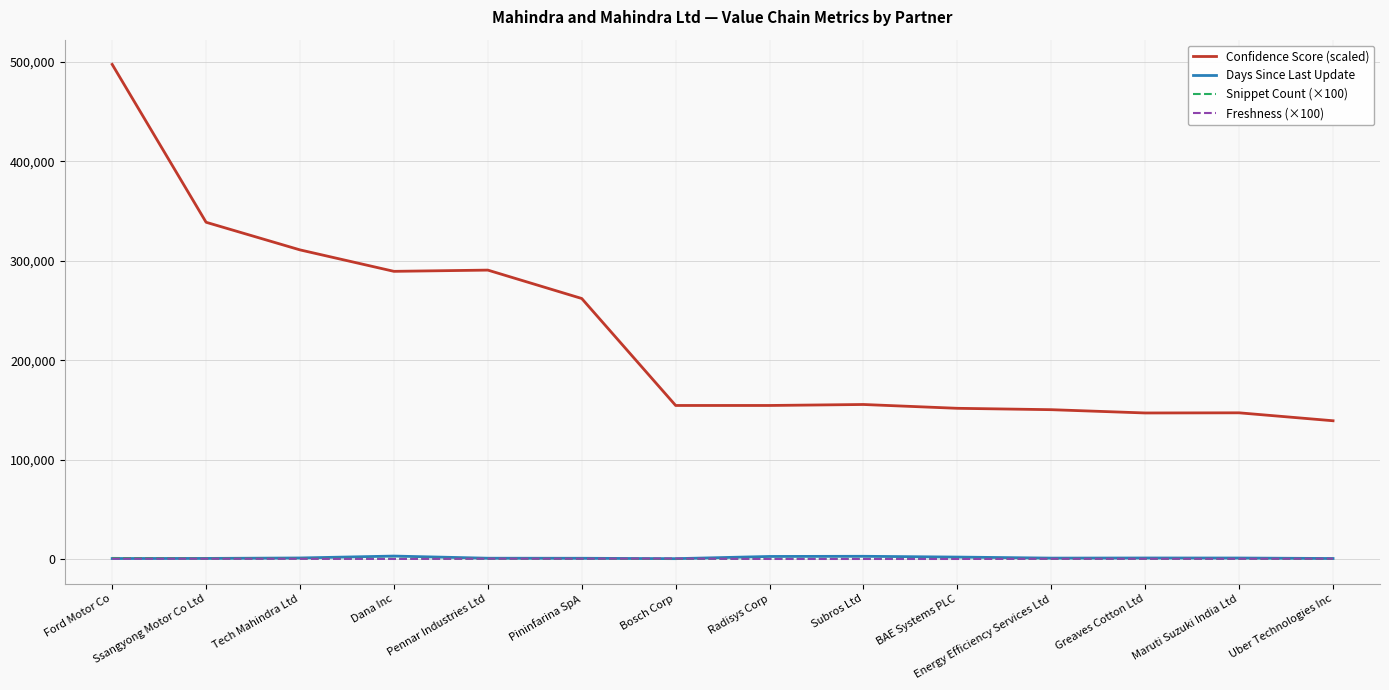

Is it true that Days Since Last Update equals 1116.0 at Tech Mahindra Ltd?

True